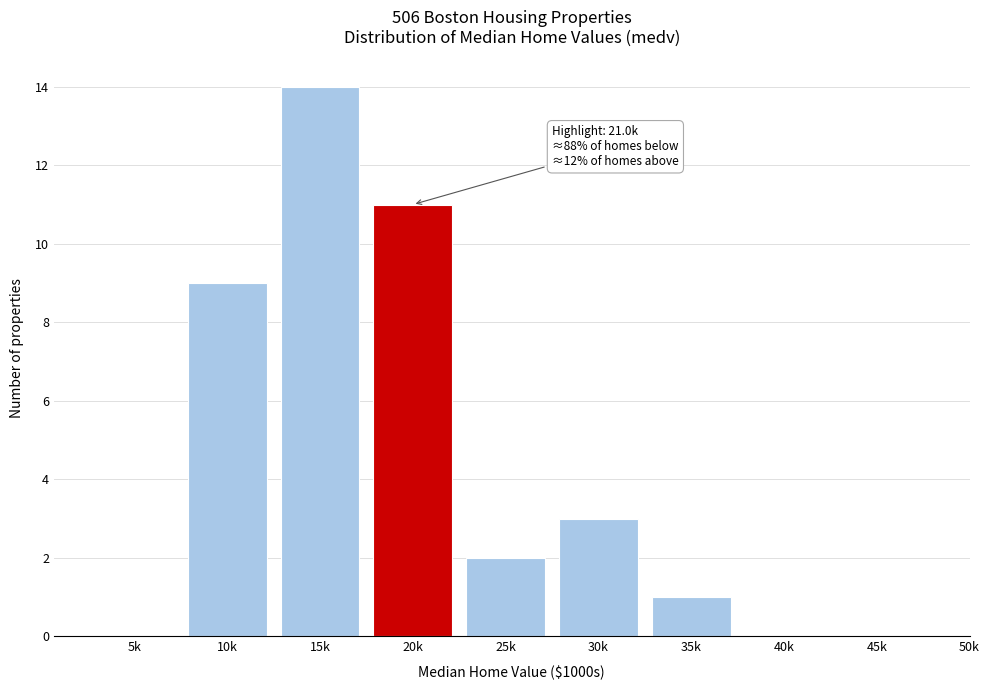

Reading left to right, extract all data points from this chart.

5k=0	10k=9	15k=14	20k=11	25k=2	30k=3	35k=1	40k=0	45k=0